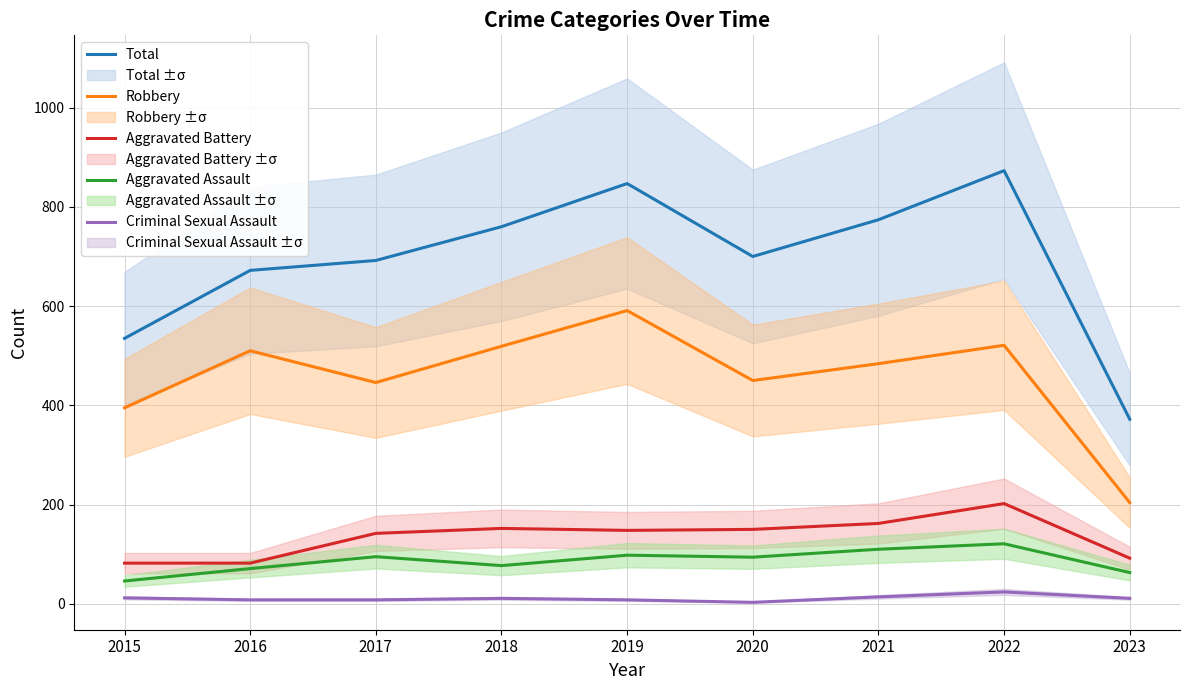

What is the maximum value for Aggravated Assault?

121